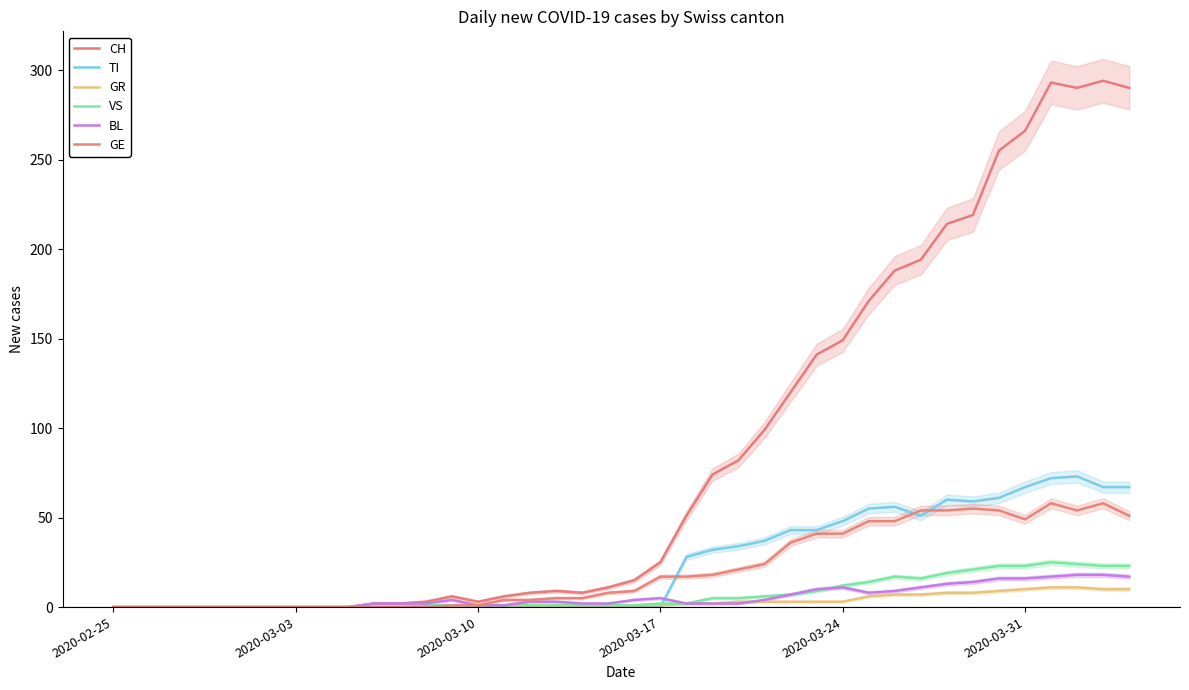

How many values in the GR series exceed 1?

18